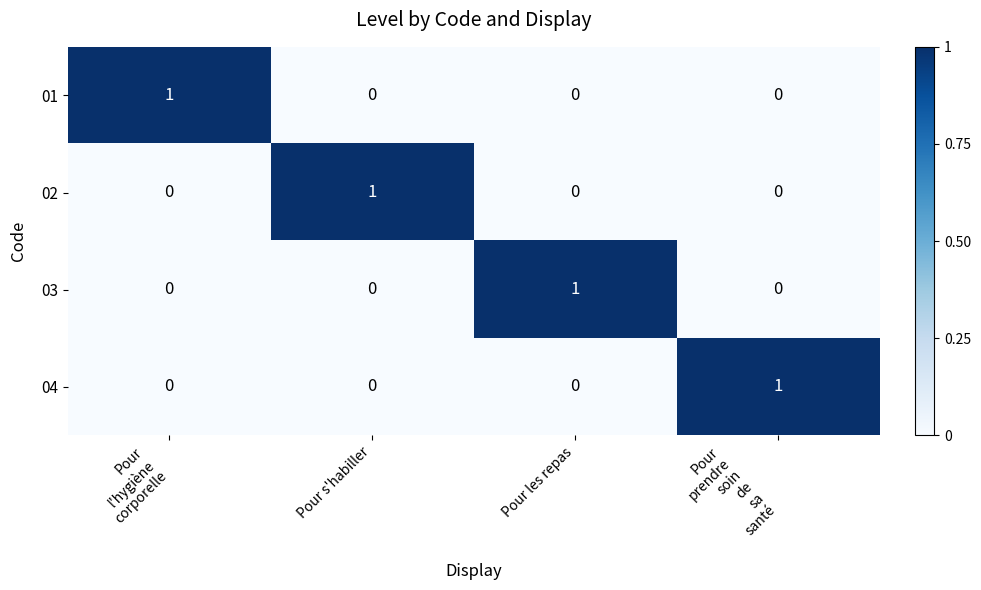

How many positive values does the 02 series have?

1